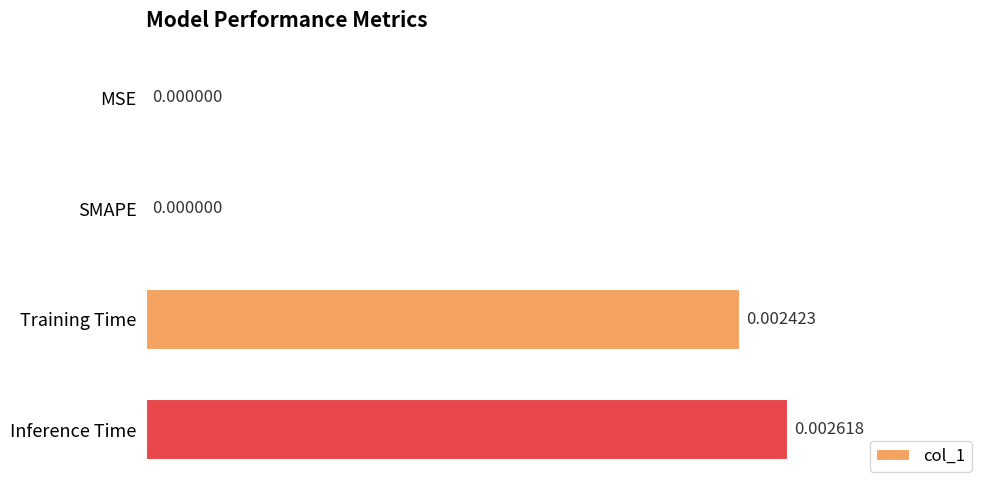

Which has a higher value, Training Time or SMAPE?

Training Time